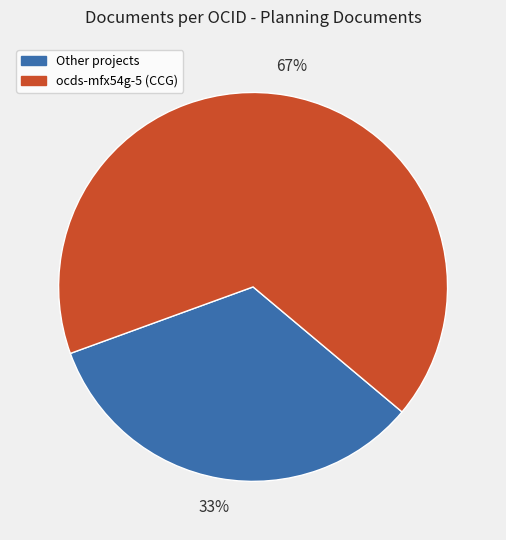

To the nearest percent, what is the average slice percentage?

50%